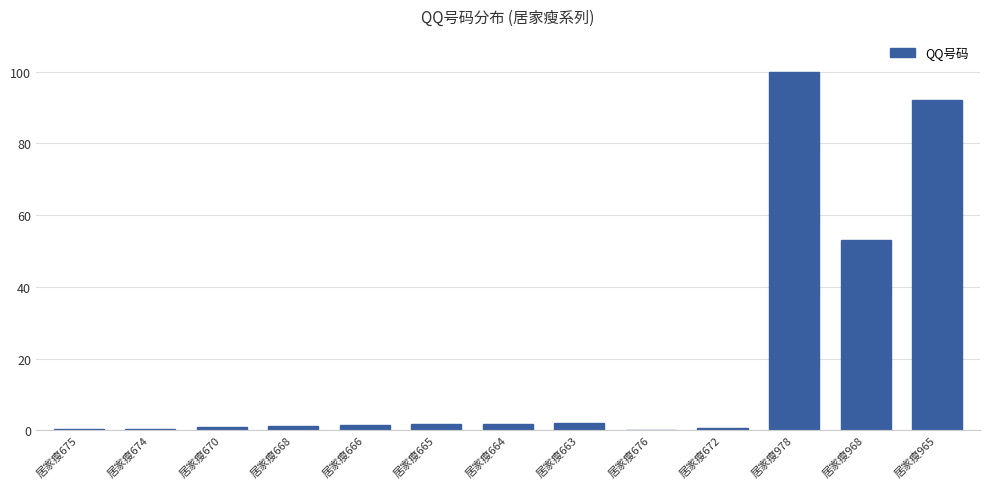

Where is the data nearest to the value 50?

居家瘦968